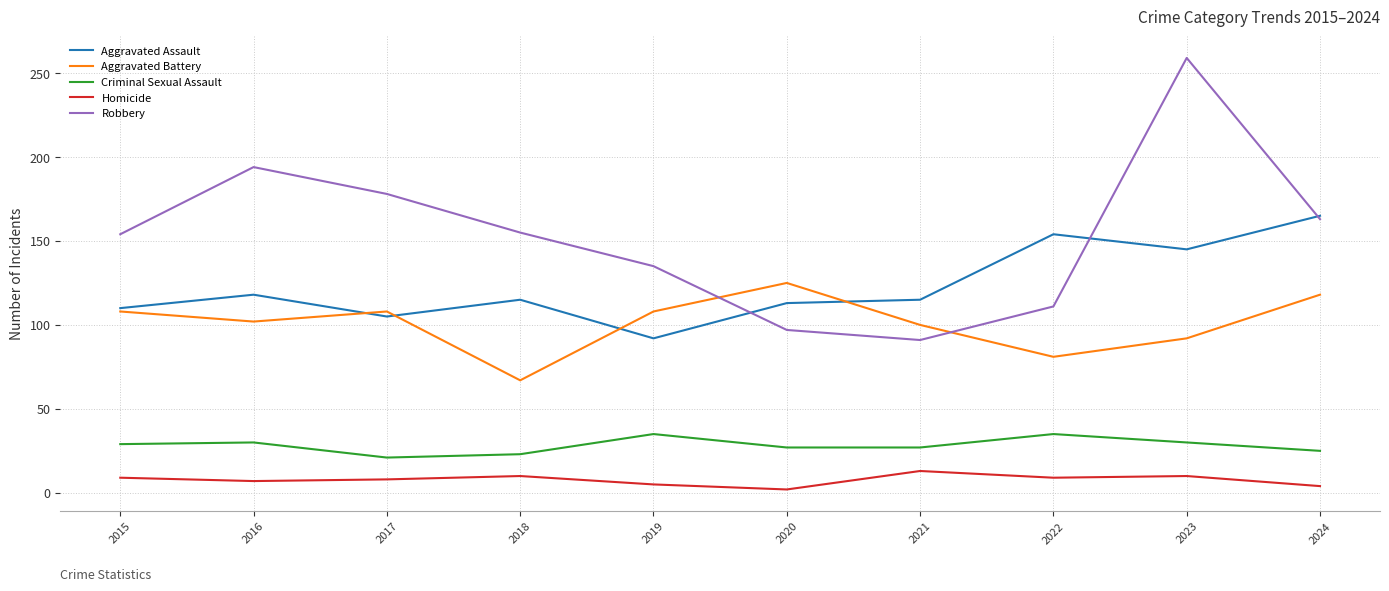

What is the average value of the Aggravated Assault series?

123